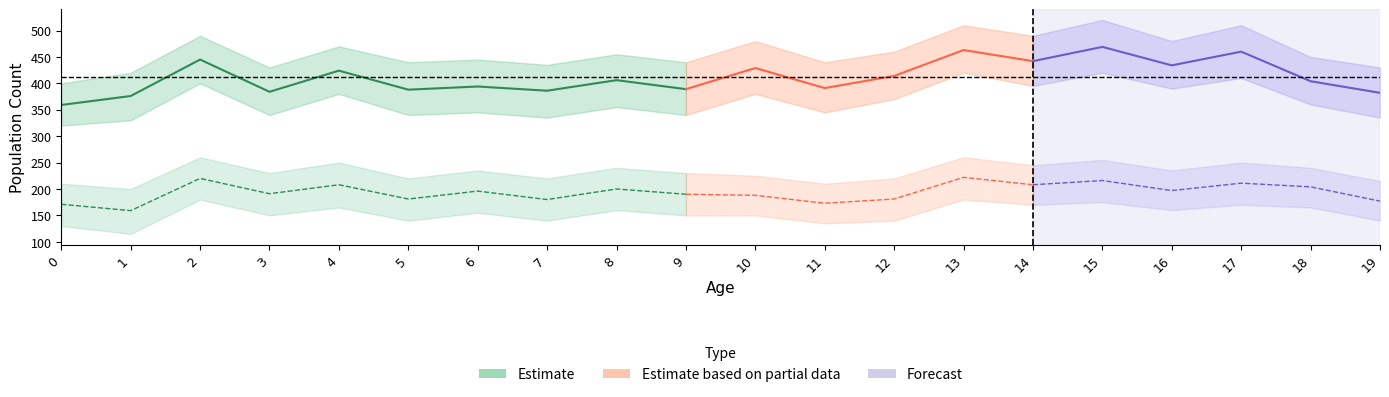

Which category has the highest value in the male series?

15